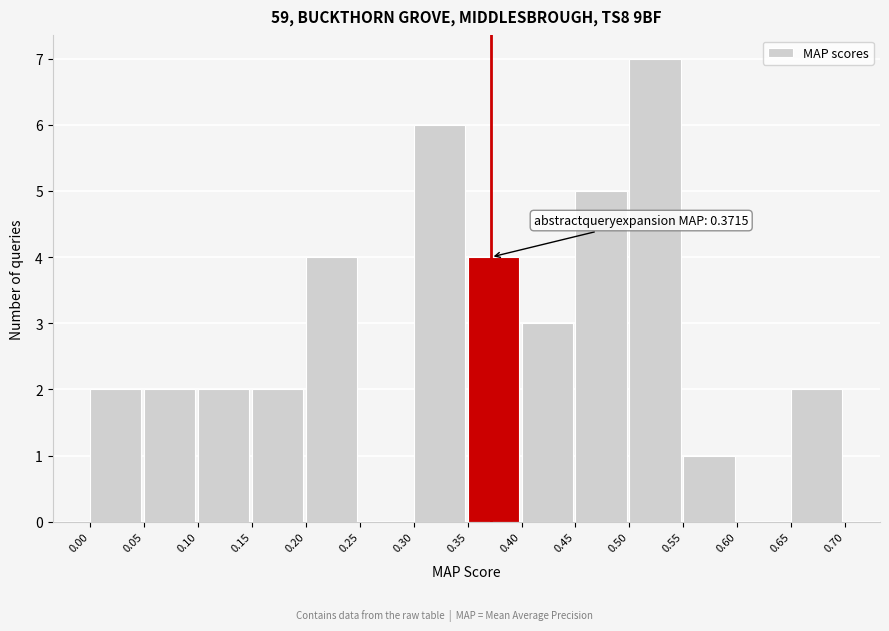

Over which range of the x-axis is the bar tallest?

0.50 to 0.55